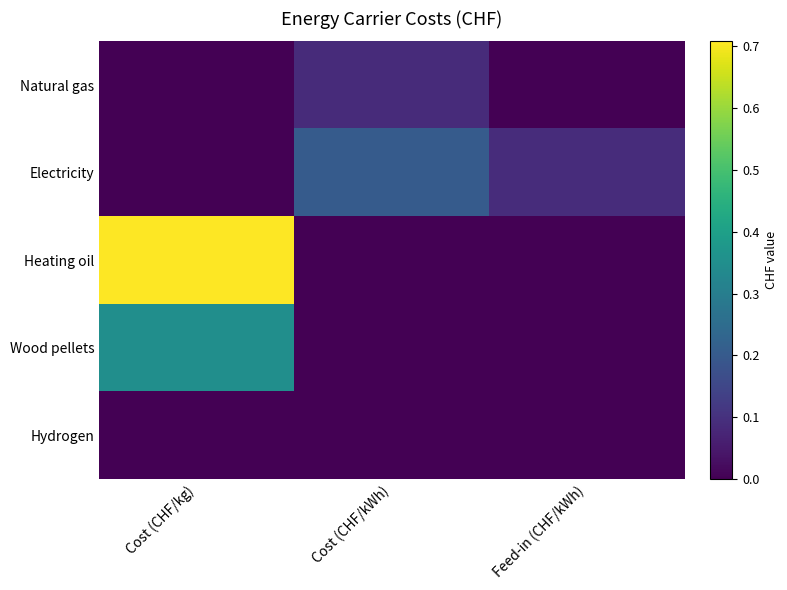

Reading right to left, what are all the values shown in this chart?

Natural gas: Feed-in (CHF/kWh)=0.0	Cost (CHF/kWh)=0.1	Cost (CHF/kg)=0.0
Electricity: Feed-in (CHF/kWh)=0.1	Cost (CHF/kWh)=0.2	Cost (CHF/kg)=0.0
Heating oil: Feed-in (CHF/kWh)=0.0	Cost (CHF/kWh)=0.0	Cost (CHF/kg)=0.7
Wood pellets: Feed-in (CHF/kWh)=0.0	Cost (CHF/kWh)=0.0	Cost (CHF/kg)=0.3
Hydrogen: Feed-in (CHF/kWh)=0.0	Cost (CHF/kWh)=0.0	Cost (CHF/kg)=0.0